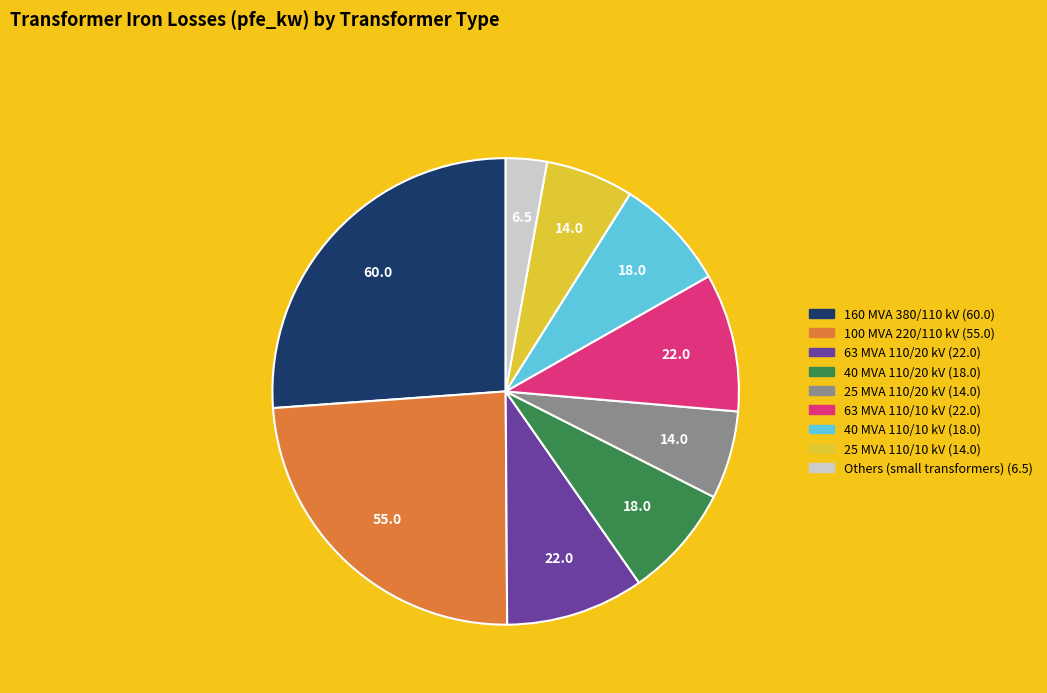

Is there a majority slice in this chart?

No